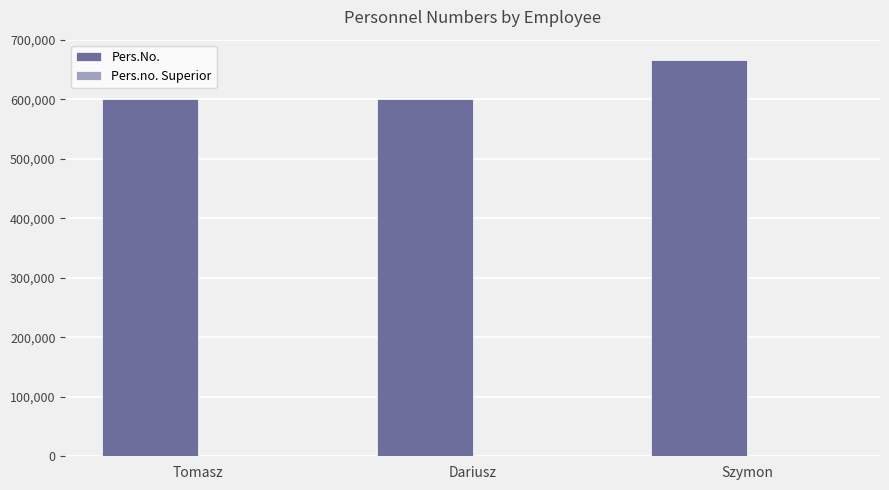

Are the bars horizontal?

No